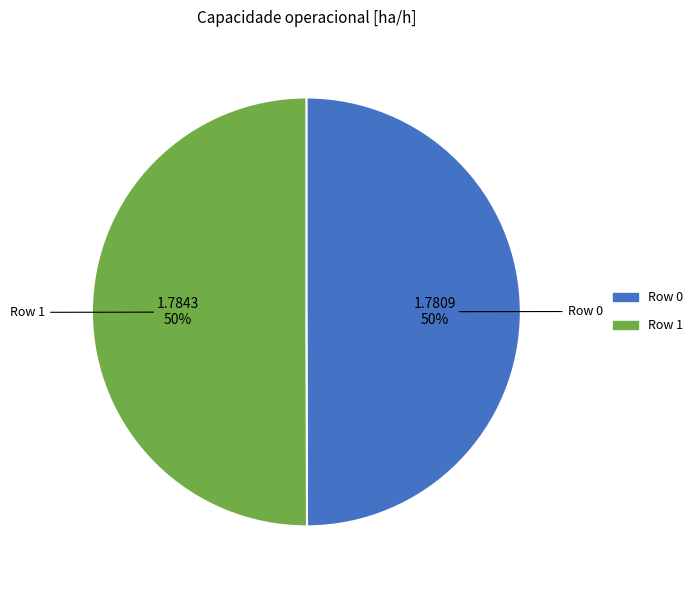

What percentage is the Row 0 slice, to the nearest percent?

50%